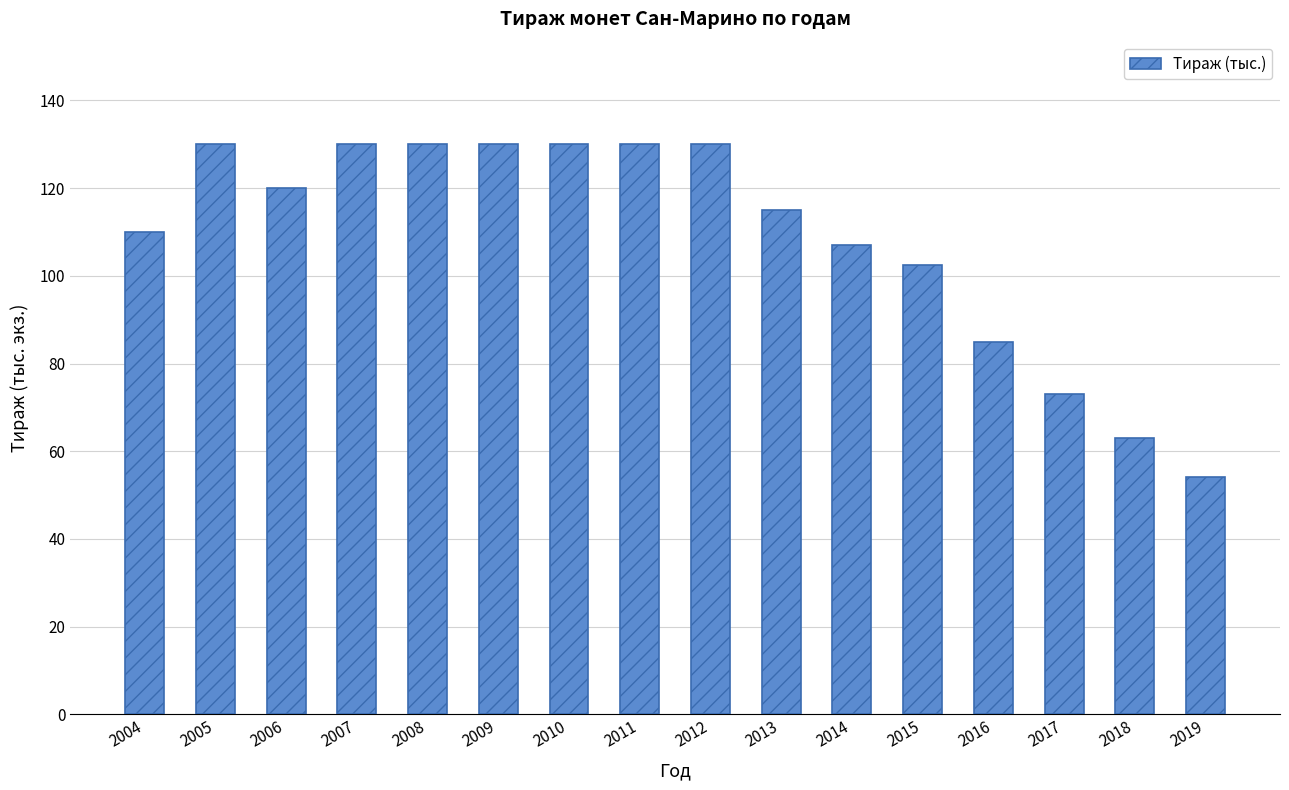

Is it true that the value at 2009 is 130.0?

True